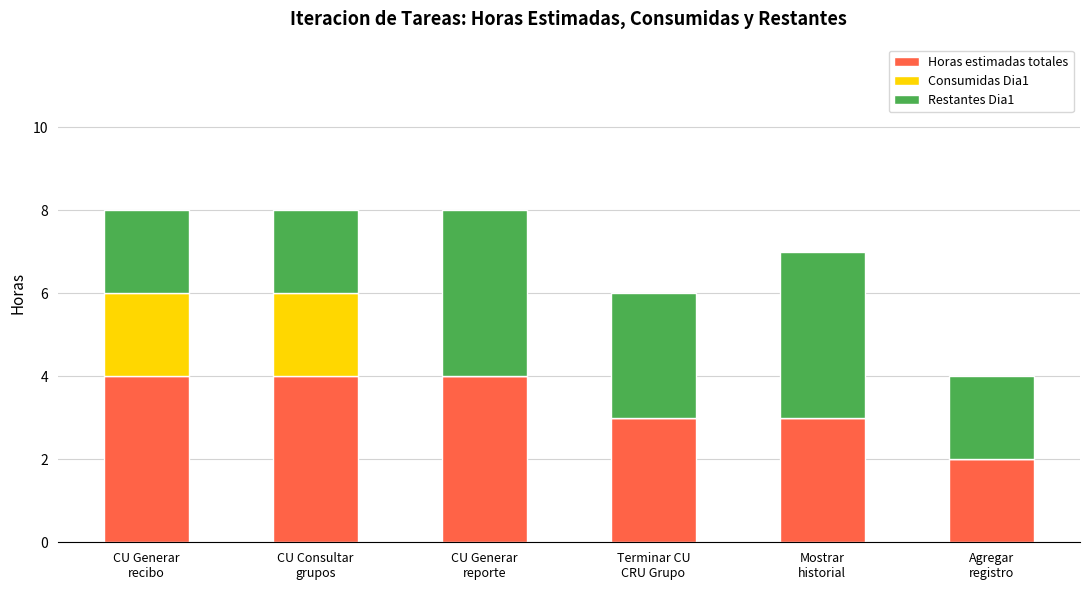

What is the maximum value for Horas estimadas totales?

4